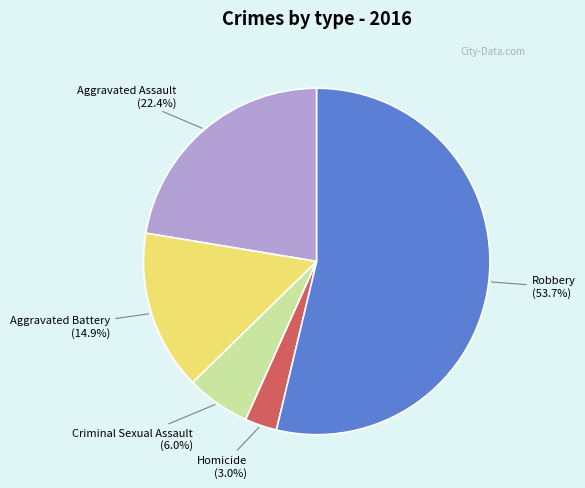

What is the ratio of the value at Aggravated Battery to the value at Homicide?

5.0